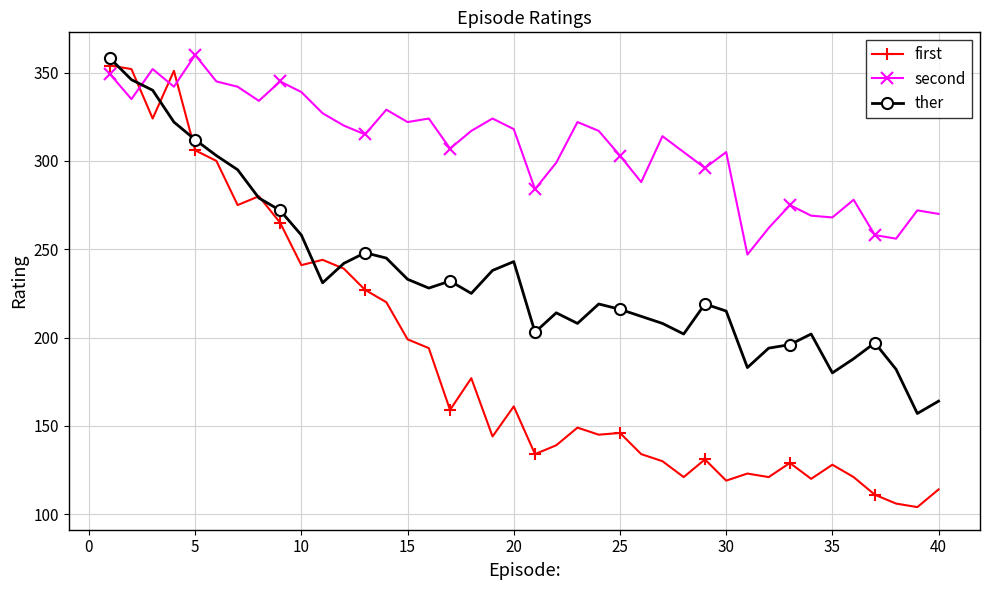

What is the value of the first point at the 36th from the left?

121